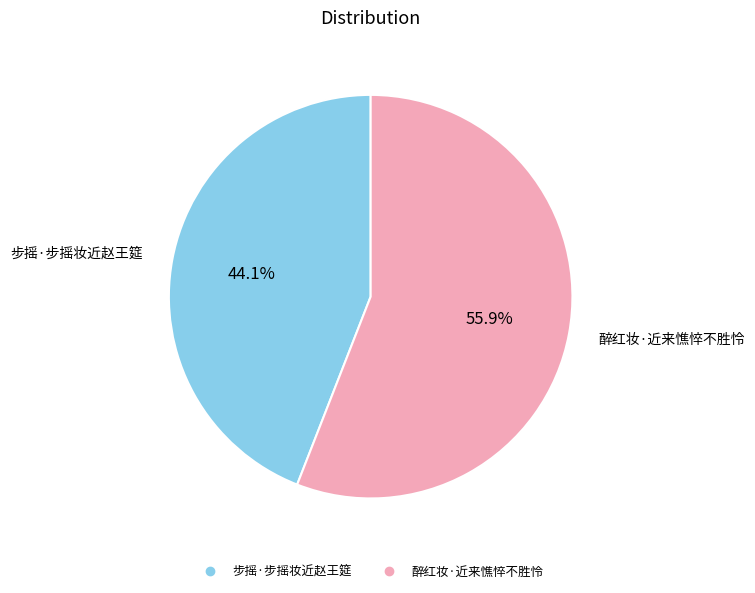

Which slice is the smallest?

步摇·步摇妆近赵王筵